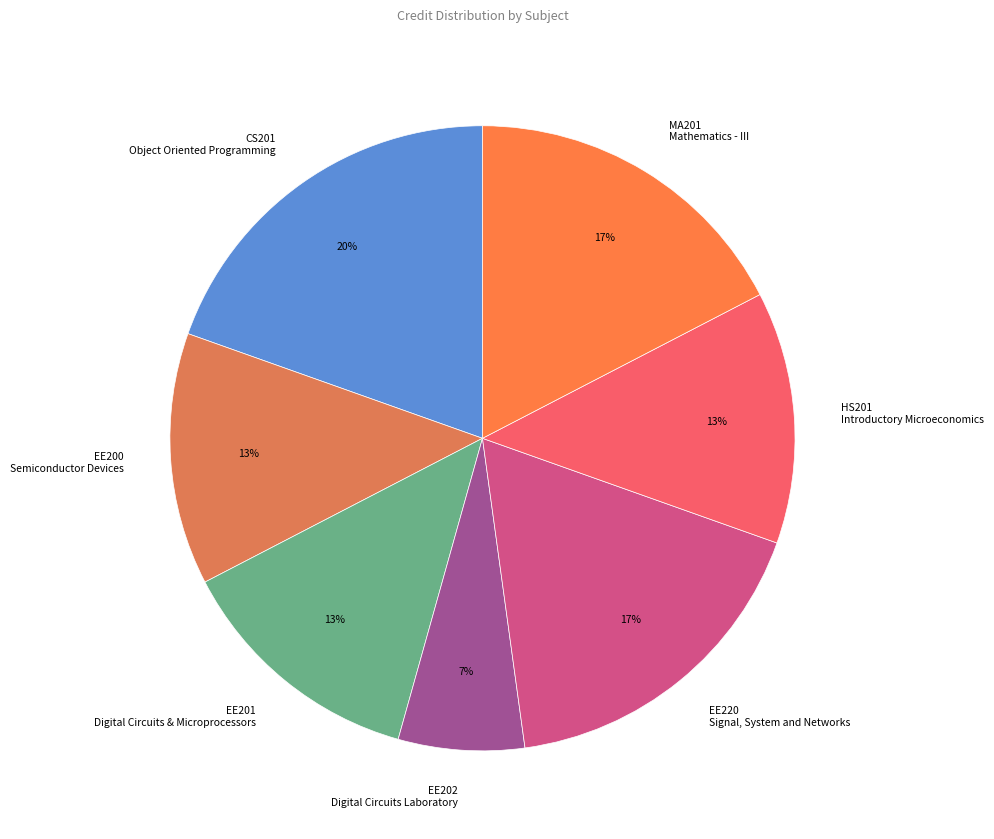

To the nearest percent, what percentage of the pie is MA201 Mathematics - III?

17%